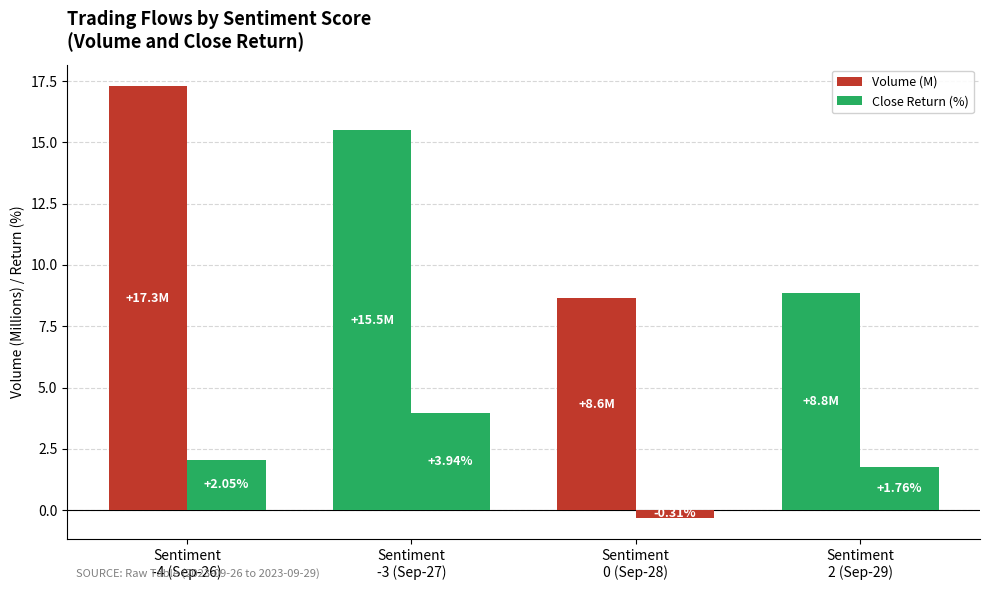

Reading left to right, transcribe all the data shown in this chart.

Volume (M): 17.3	15.5	8.6	8.8
Close Return (%): 2.0	3.9	-0.3	1.8